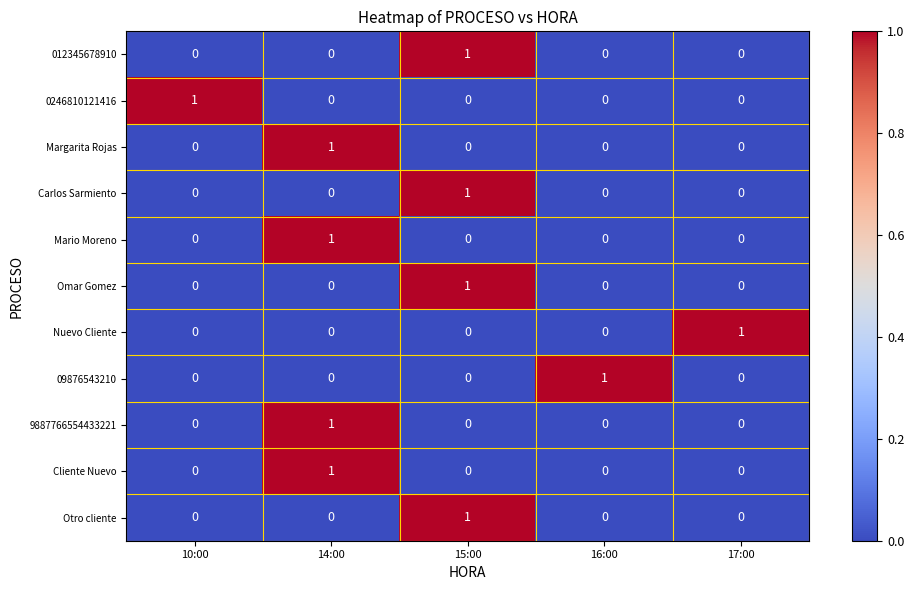

At how many categories does at least one series exceed 0?

5